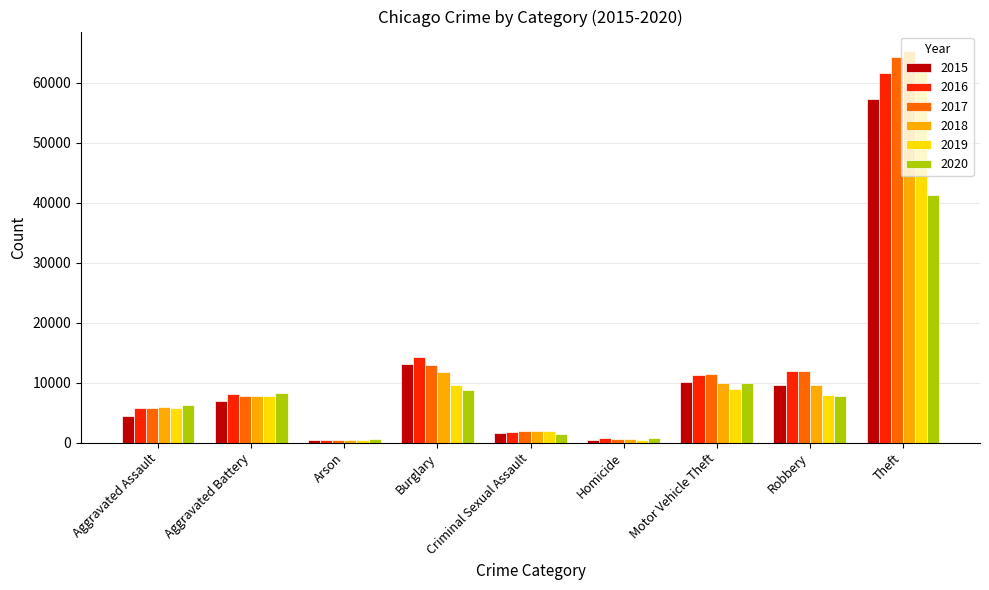

The value of 2018 at Homicide is 589. True or false?

True